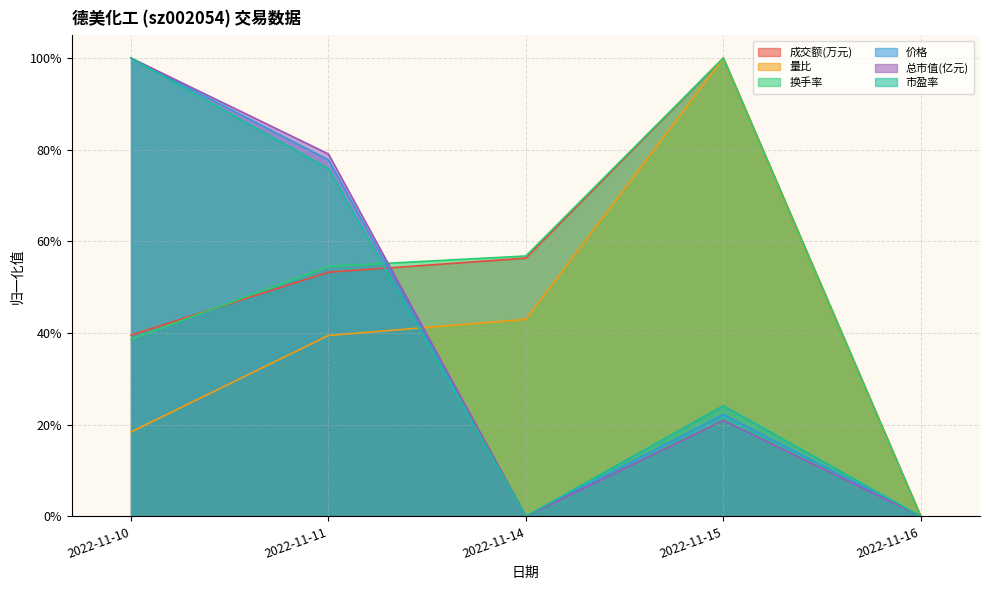

At 2022-11-11, list the series in order from smallest to largest.

量比, 成交额(万元), 换手率, 市盈率, 价格, 总市值(亿元)